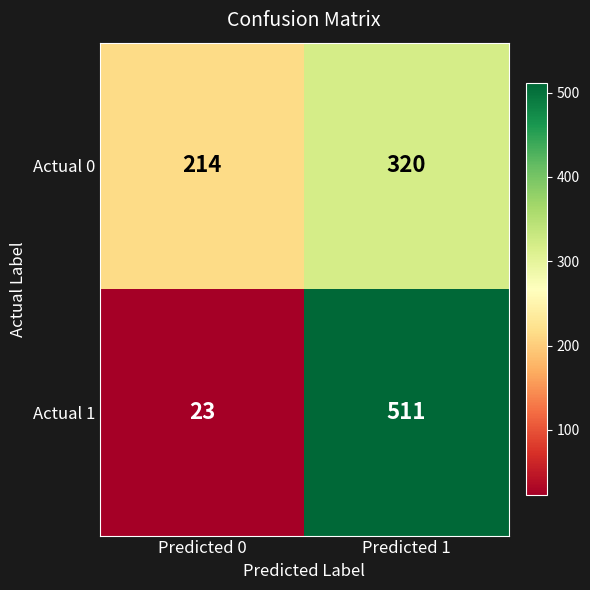

What is the sum of the Actual 1 values at Predicted 1 and Predicted 0?

534